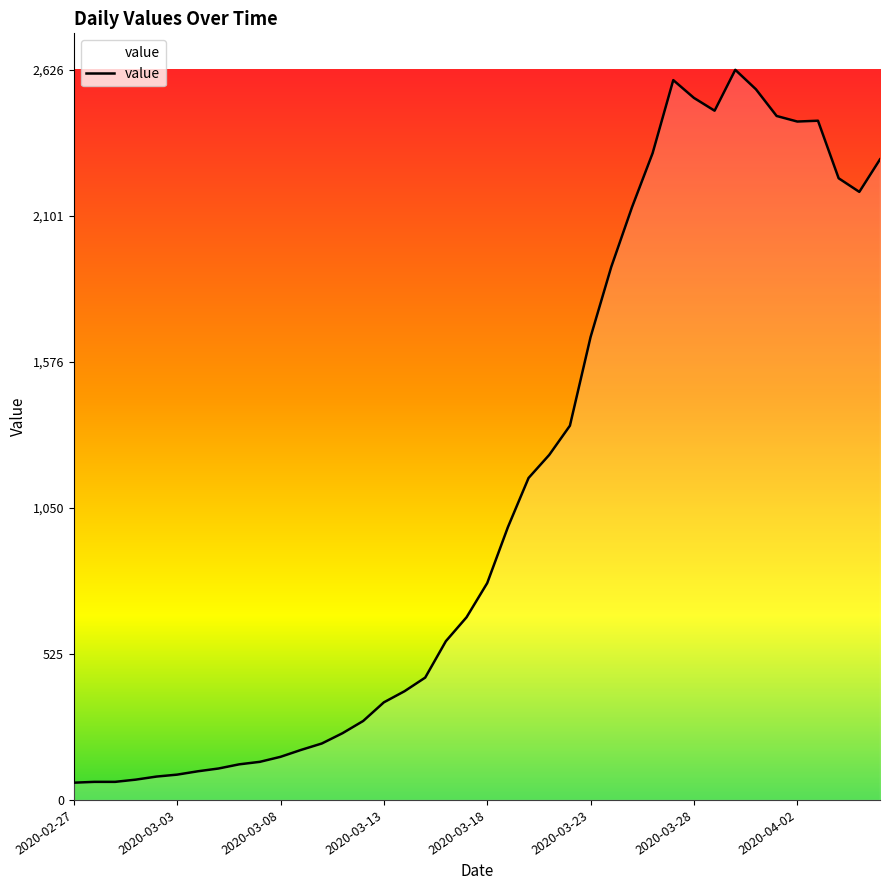

What is the minimum value shown in the chart?

62